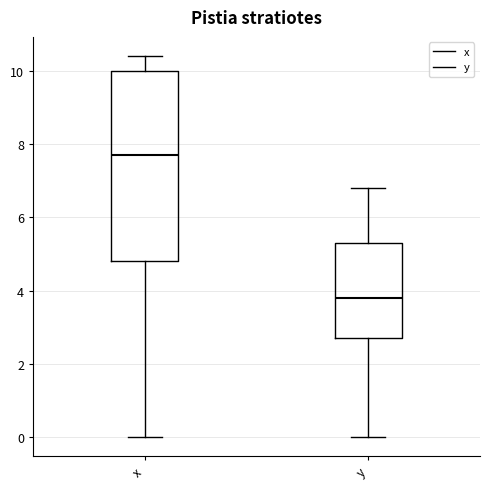

Reading left to right, transcribe this box plot: for each box, give where its median line is, the range the box spans, and where its two whiskers end, as read against the y-axis. The values are not printed on the chart, so give them approximately, as read against the axis.

x: median 7.8, box 4.8 to 10.0, whiskers 0.0 to 10.4
y: median 3.8, box 2.8 to 5.4, whiskers 0.0 to 6.8